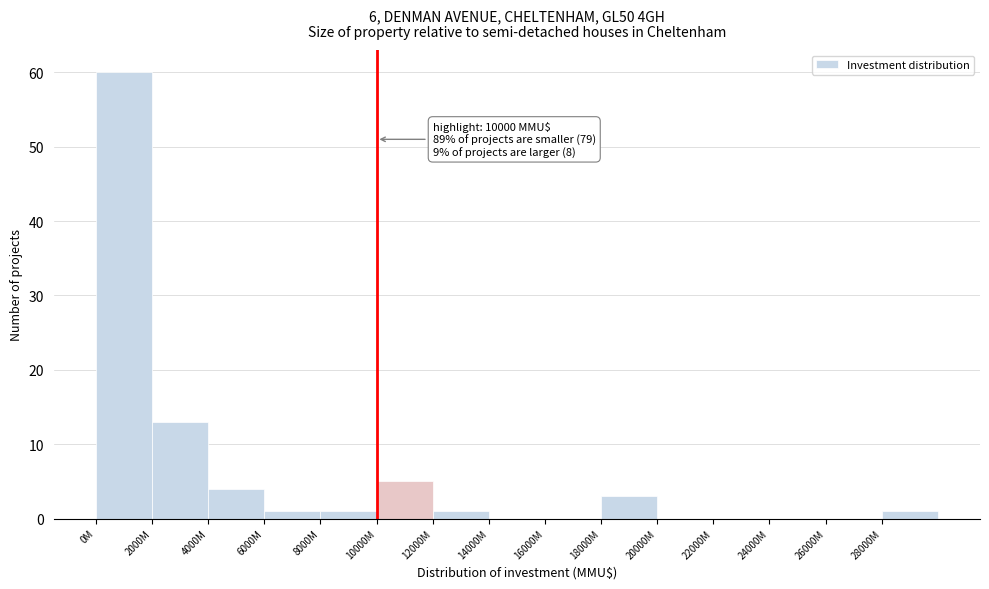

Reading left to right, extract all data points from this chart.

0M=60	2000M=13	4000M=4	6000M=1	8000M=1	10000M=5	12000M=1	14000M=0	16000M=0	18000M=3	20000M=0	22000M=0	24000M=0	26000M=0	28000M=1